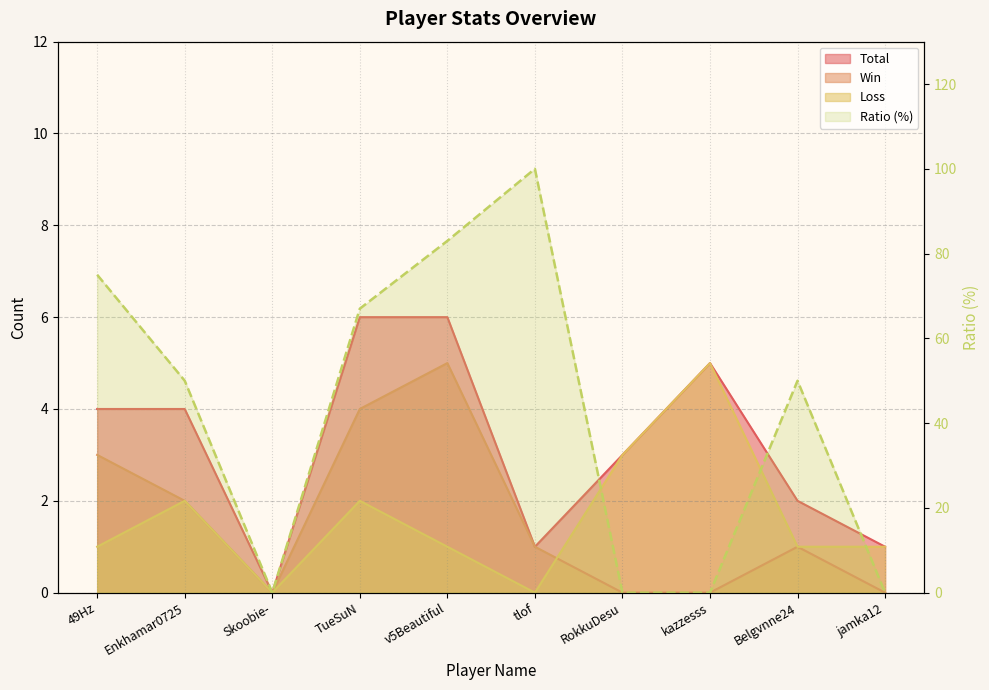

What is the label of the 1st point from the left?

49Hz